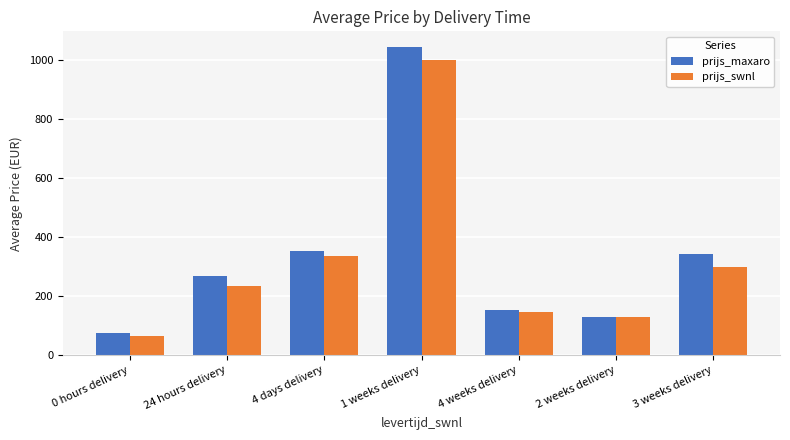

What is the label of the 4th bar from the right?

1 weeks delivery